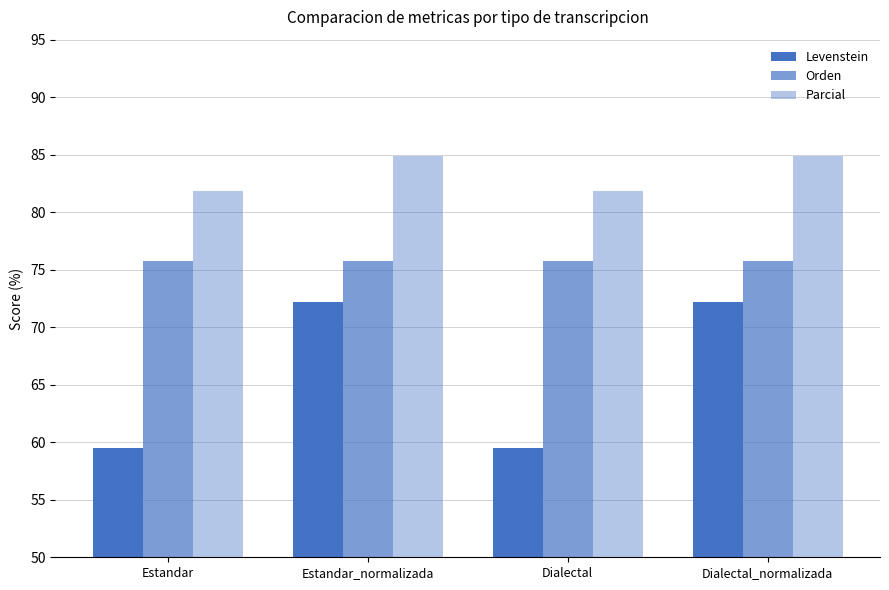

What is the sum of all Levenstein values?

263.5